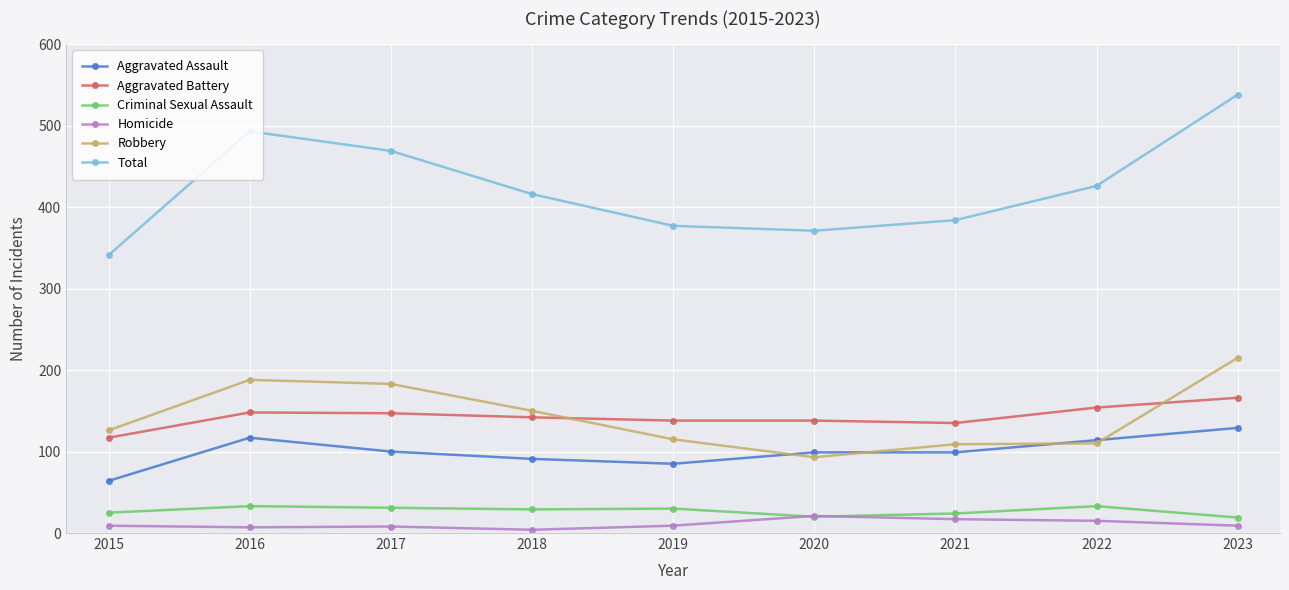

How many lines are shown in the chart?

6